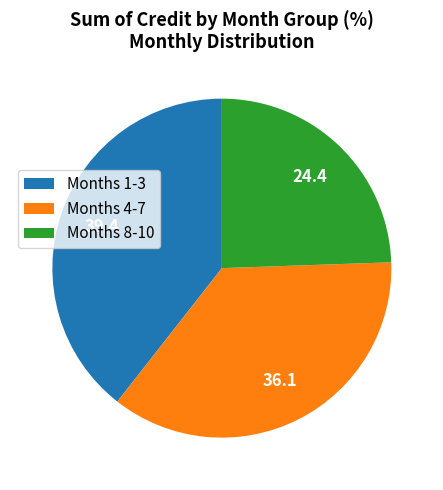

Which slice is the smallest?

Months 8-10